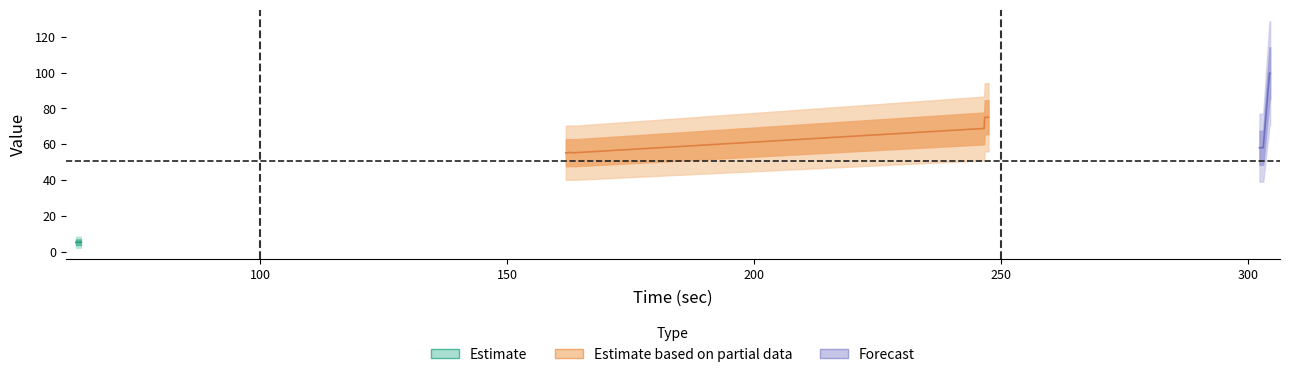

What is the difference between the maximum and minimum values?

94.3